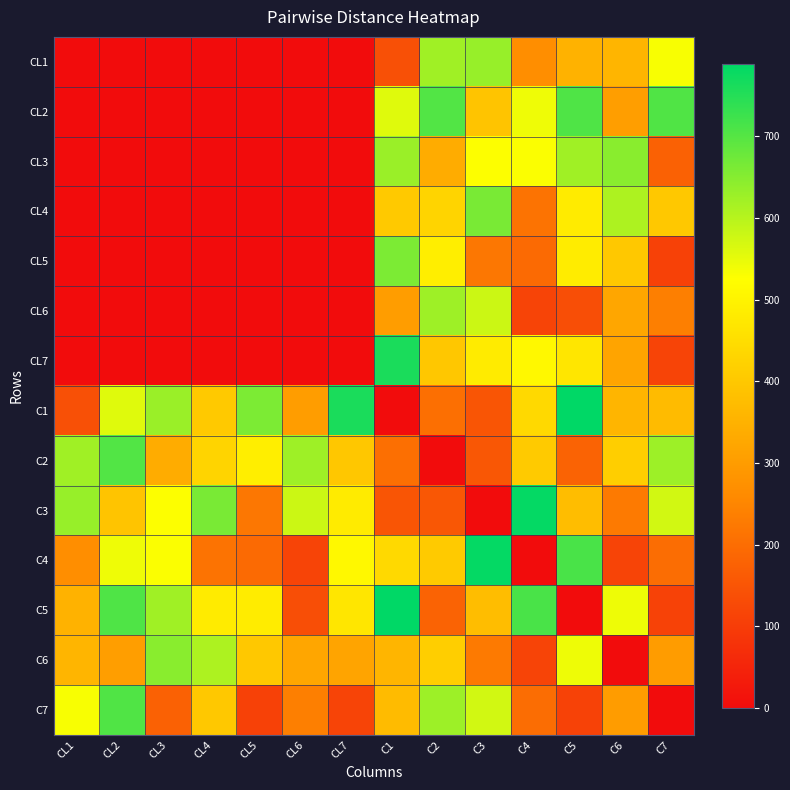

What is the total value across all series at CL3?

3467